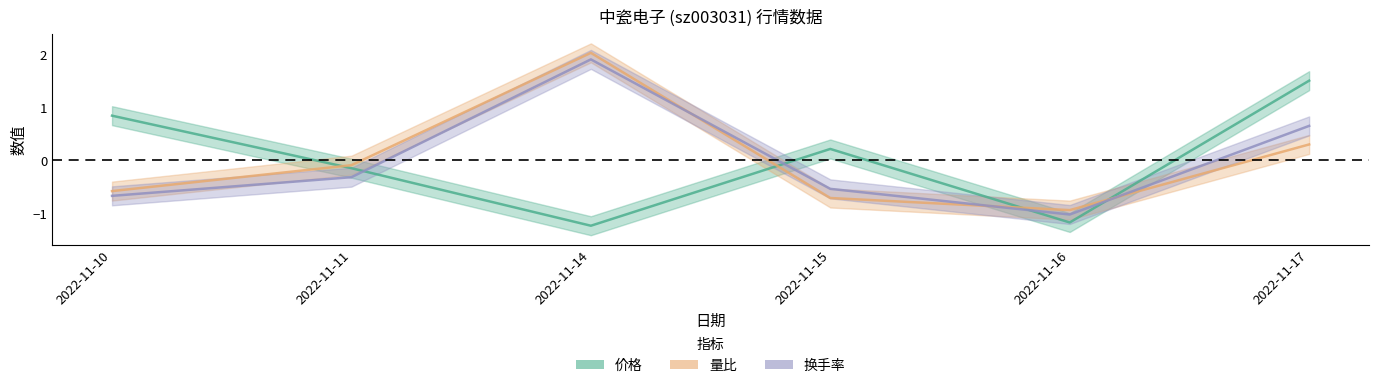

True or false: 量比 and 价格 intersect in this chart.

True